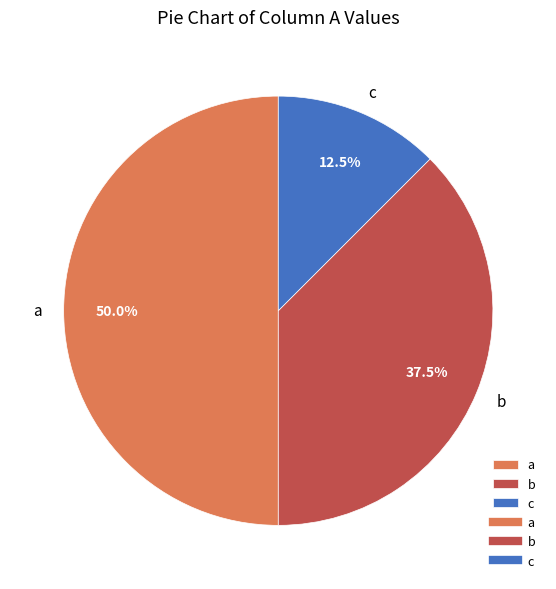

Count the number of slices in the pie.

3